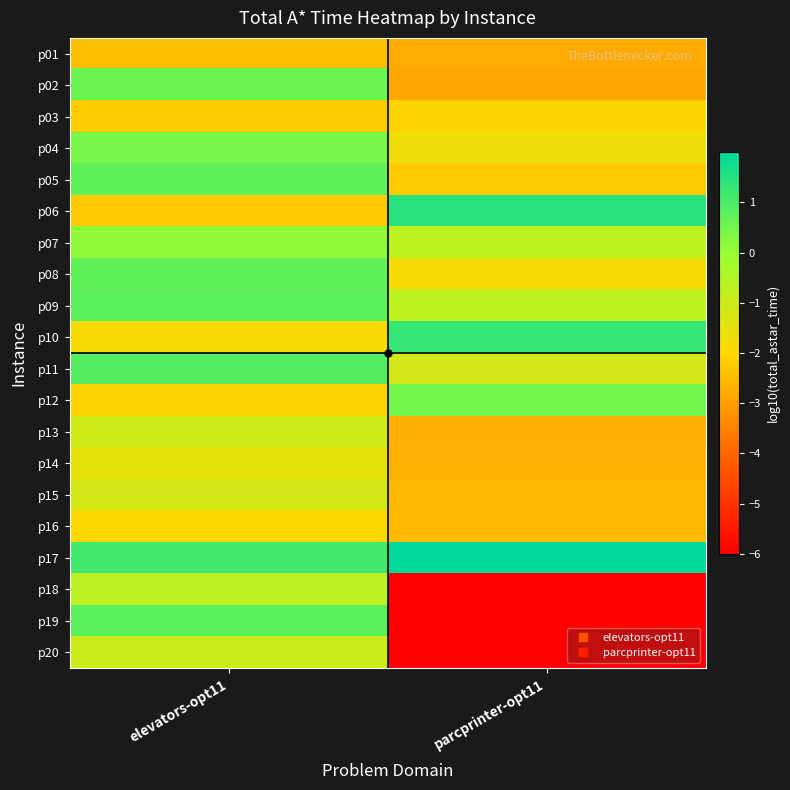

Reading left to right, list all the values displayed in this chart.

p01: elevators-opt11=-2.5	parcprinter-opt11=-2.8
p02: elevators-opt11=0.6	parcprinter-opt11=-2.9
p03: elevators-opt11=-2.2	parcprinter-opt11=-2.1
p04: elevators-opt11=0.4	parcprinter-opt11=-1.7
p05: elevators-opt11=0.7	parcprinter-opt11=-2.2
p06: elevators-opt11=-2.3	parcprinter-opt11=1.5
p07: elevators-opt11=0.1	parcprinter-opt11=-0.8
p08: elevators-opt11=0.7	parcprinter-opt11=-1.8
p09: elevators-opt11=0.8	parcprinter-opt11=-0.8
p10: elevators-opt11=-1.8	parcprinter-opt11=1.3
p11: elevators-opt11=0.9	parcprinter-opt11=-1.2
p12: elevators-opt11=-2.1	parcprinter-opt11=0.5
p13: elevators-opt11=-1.0	parcprinter-opt11=-2.7
p14: elevators-opt11=-1.5	parcprinter-opt11=-2.7
p15: elevators-opt11=-1.1	parcprinter-opt11=-2.5
p16: elevators-opt11=-2.0	parcprinter-opt11=-2.5
p17: elevators-opt11=1.1	parcprinter-opt11=2.0
p18: elevators-opt11=-0.7	parcprinter-opt11=-6.0
p19: elevators-opt11=0.8	parcprinter-opt11=-6.0
p20: elevators-opt11=-1.0	parcprinter-opt11=-6.0